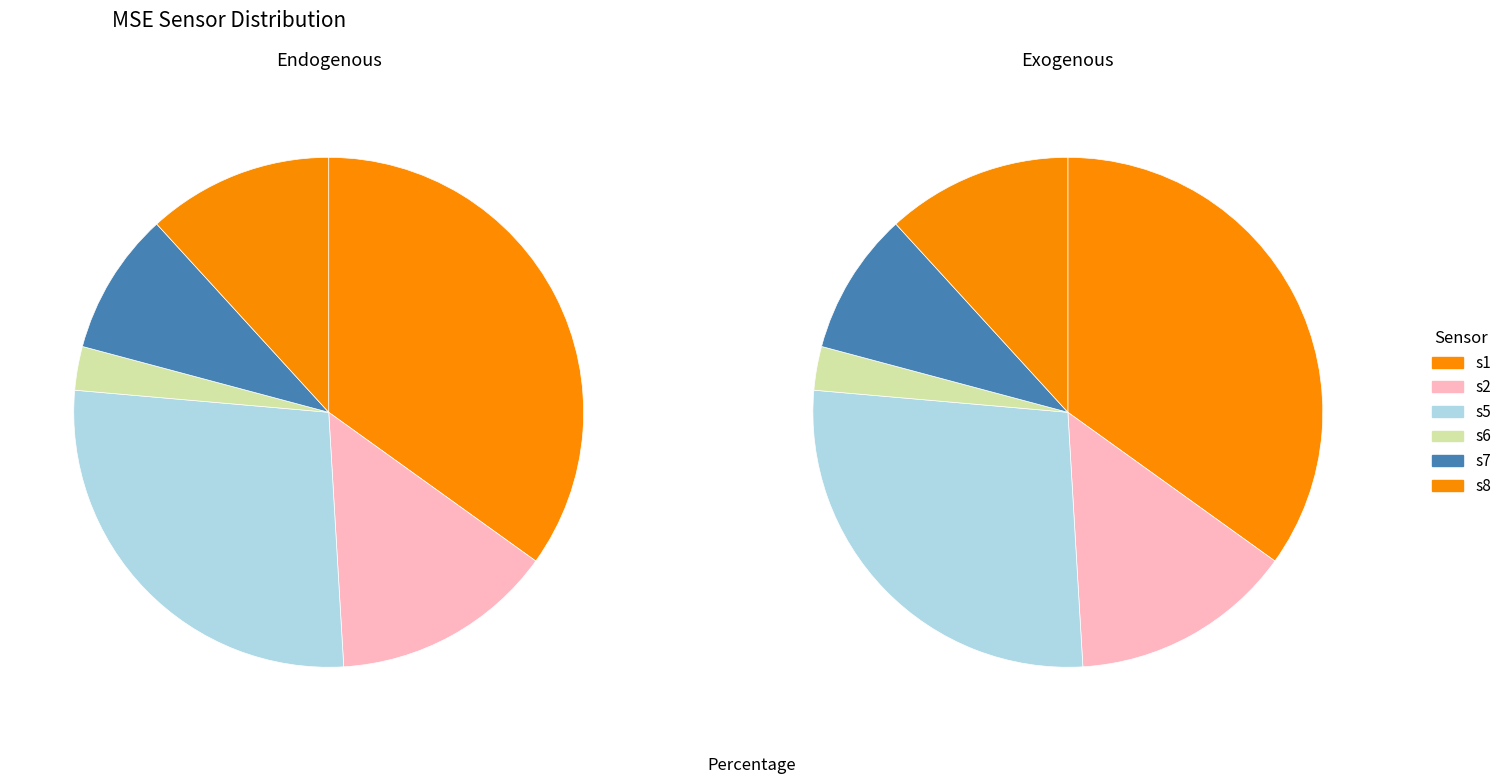

What is the smallest slice in the pie chart?

s6